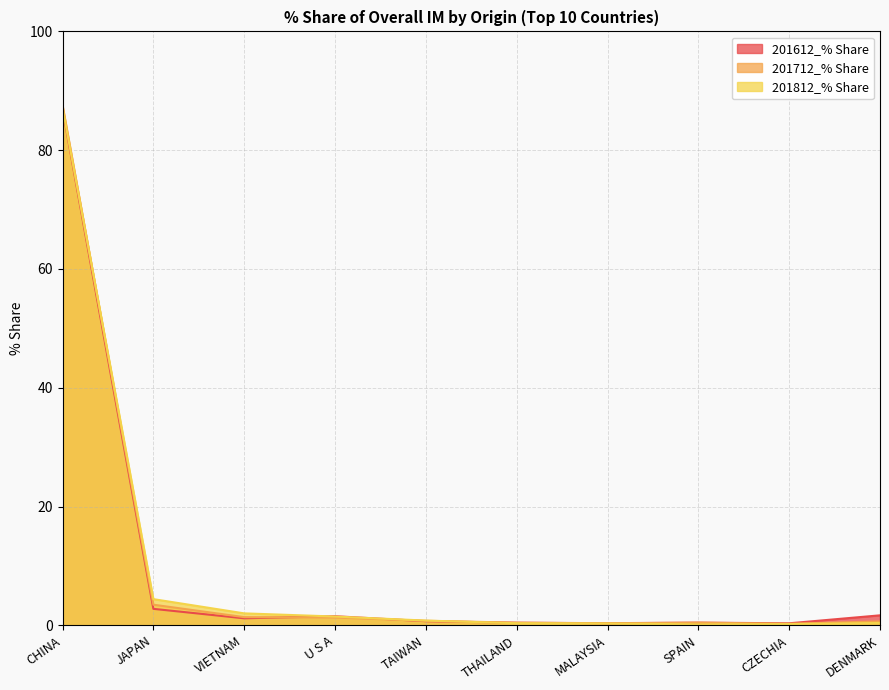

What position from the right is VIETNAM?

8